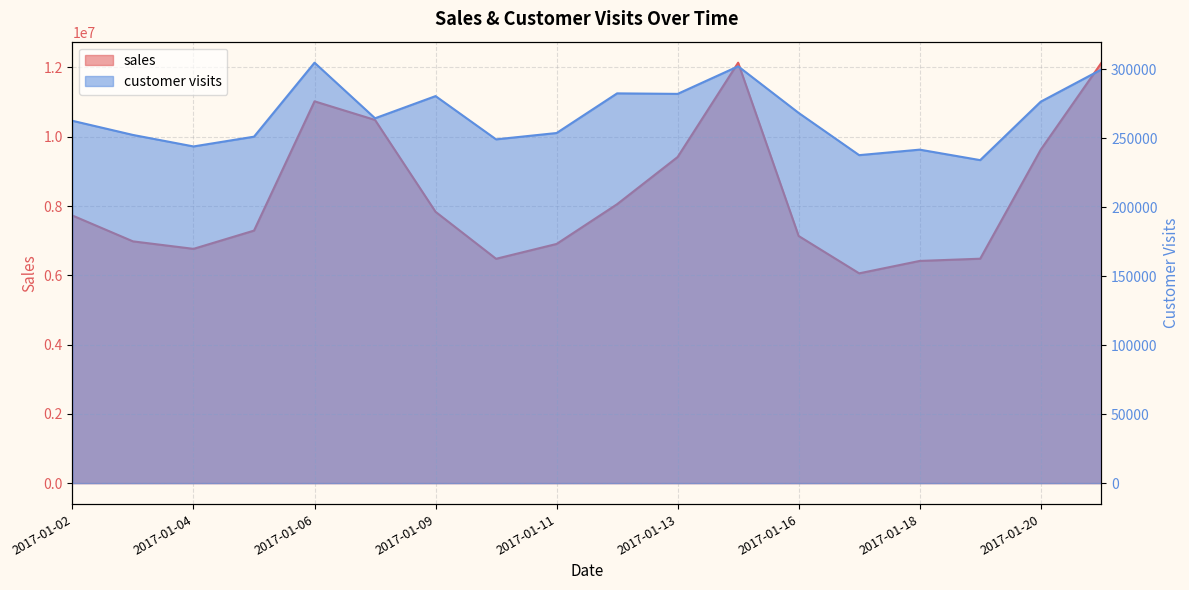

What are all the series names shown in the legend?

sales, customer visits